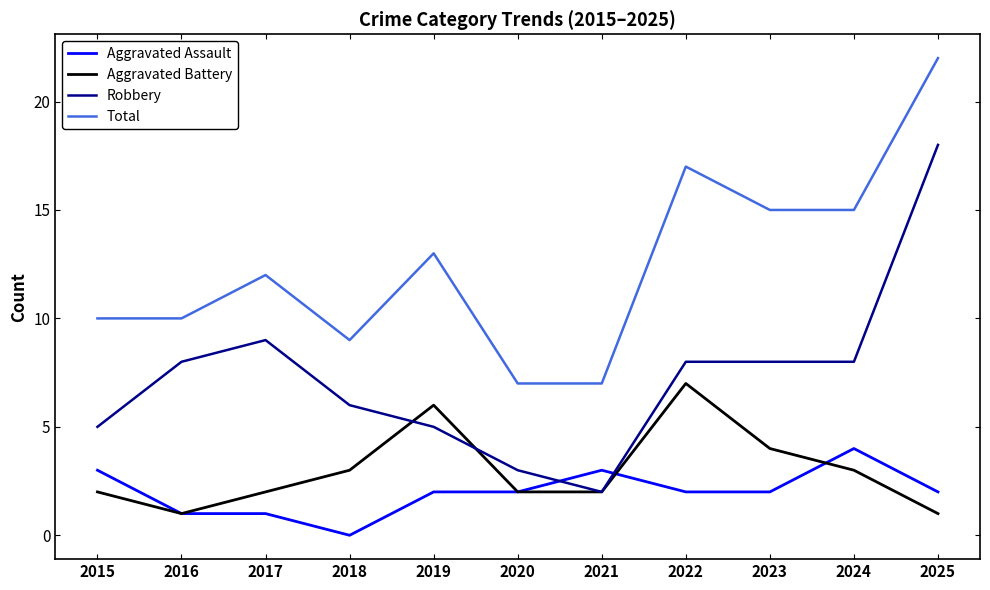

Reading left to right, what are all the values shown in this chart?

Aggravated Assault: 2015=3	2016=1	2017=1	2018=0	2019=2	2020=2	2021=3	2022=2	2023=2	2024=4	2025=2
Aggravated Battery: 2015=2	2016=1	2017=2	2018=3	2019=6	2020=2	2021=2	2022=7	2023=4	2024=3	2025=1
Robbery: 2015=5	2016=8	2017=9	2018=6	2019=5	2020=3	2021=2	2022=8	2023=8	2024=8	2025=18
Total: 2015=10	2016=10	2017=12	2018=9	2019=13	2020=7	2021=7	2022=17	2023=15	2024=15	2025=22